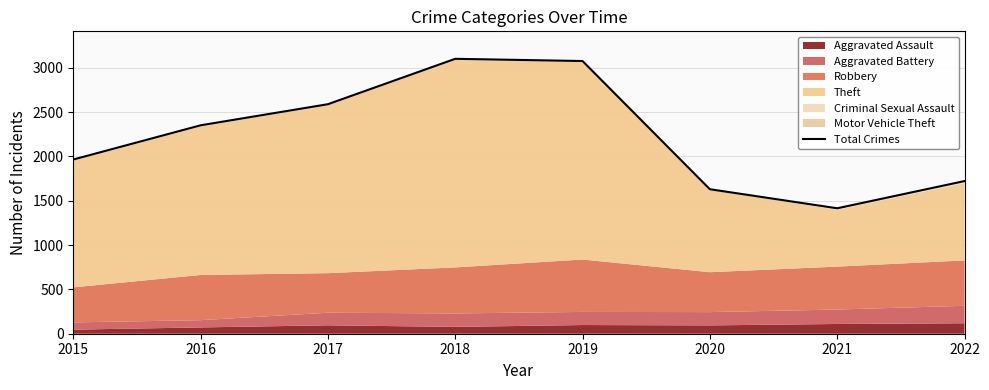

What is the change in value from 2017 to 2019?

+487